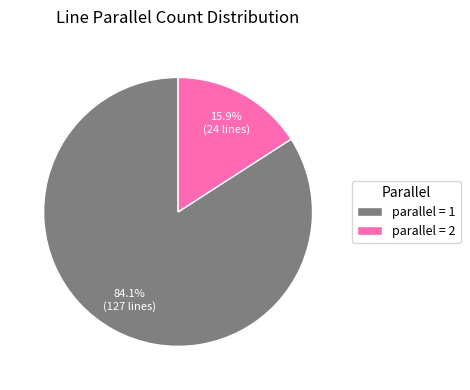

Rank the categories by value from lowest to highest.

parallel = 2, parallel = 1